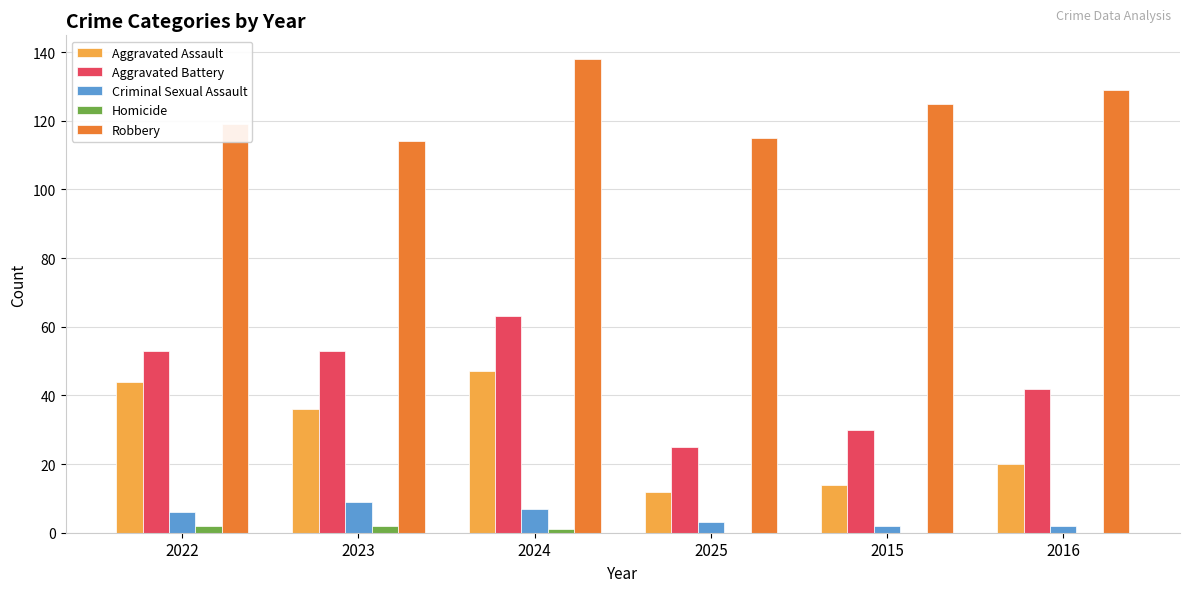

What is the sum of all Aggravated Battery values?

266